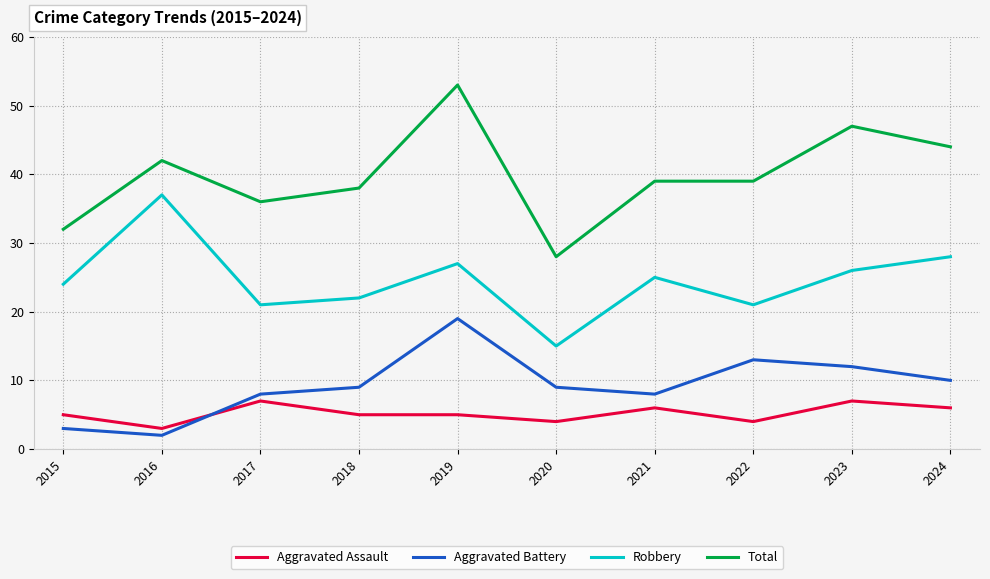

Is the value of Total at 2021 greater than the value of Aggravated Assault at 2022?

Yes